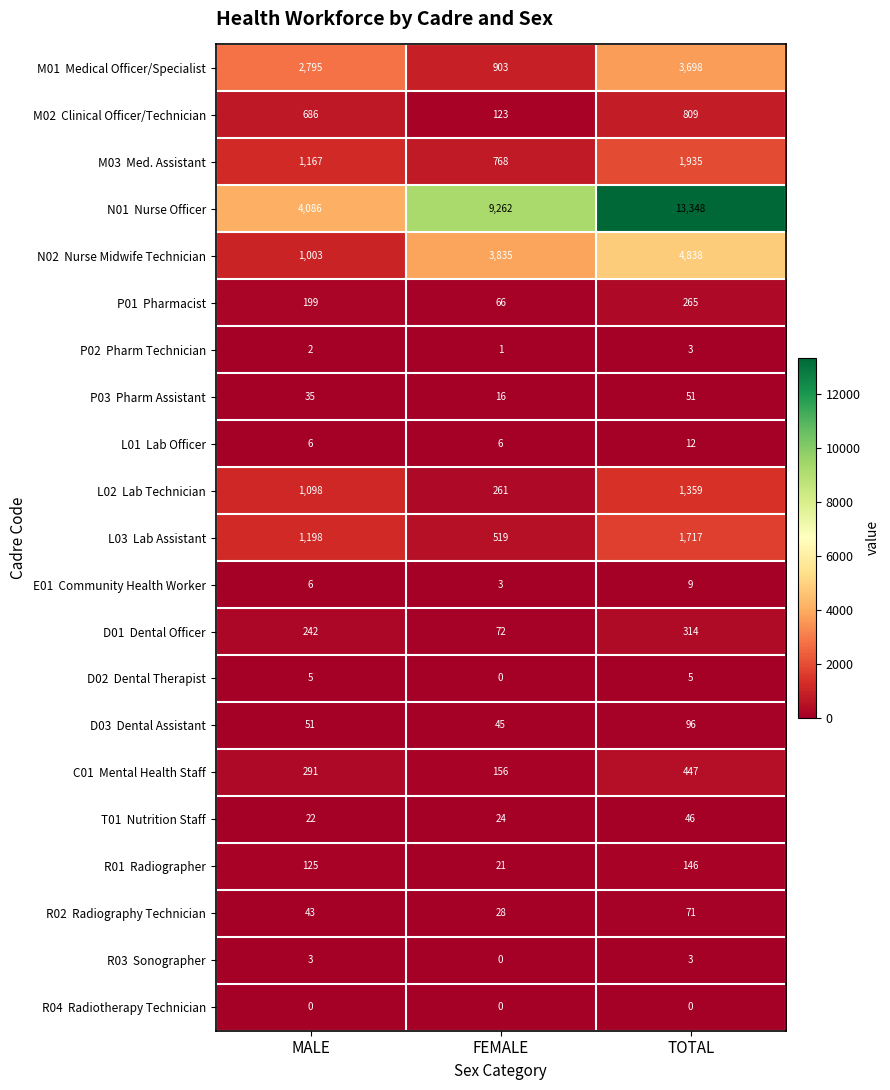

Count the number of categories in the chart.

3